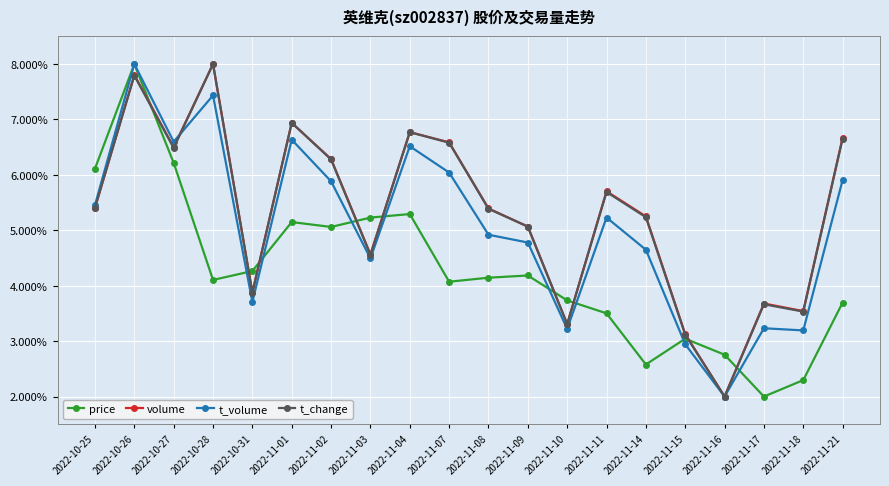

What is the spread (max minus min) of values at 2022-11-04?

1.5